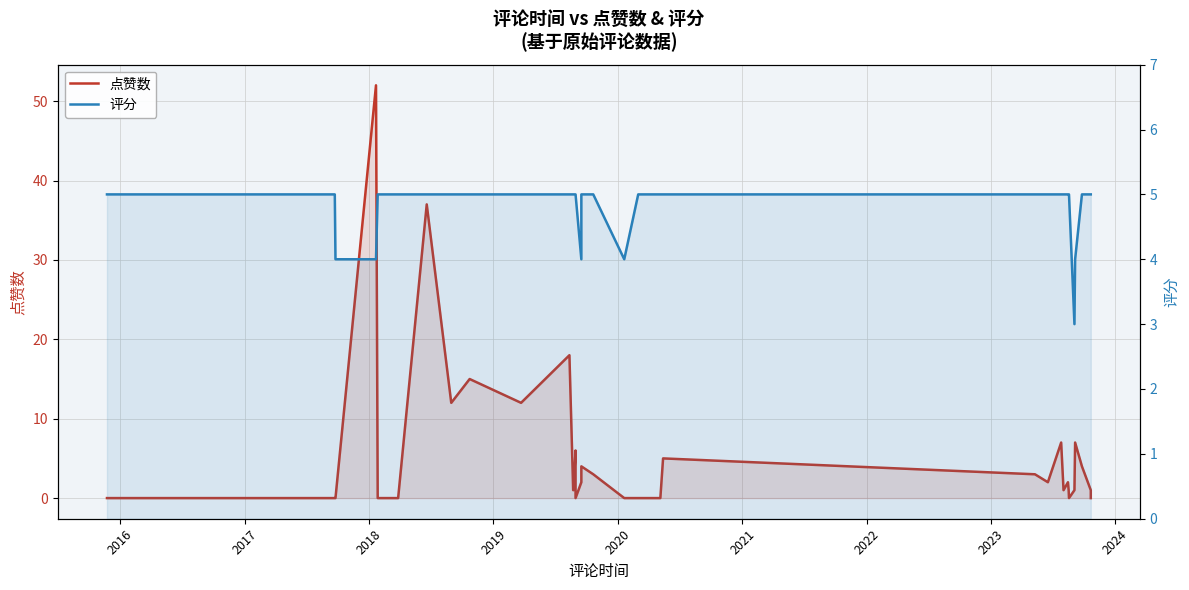

What is the minimum value for 评分?

3